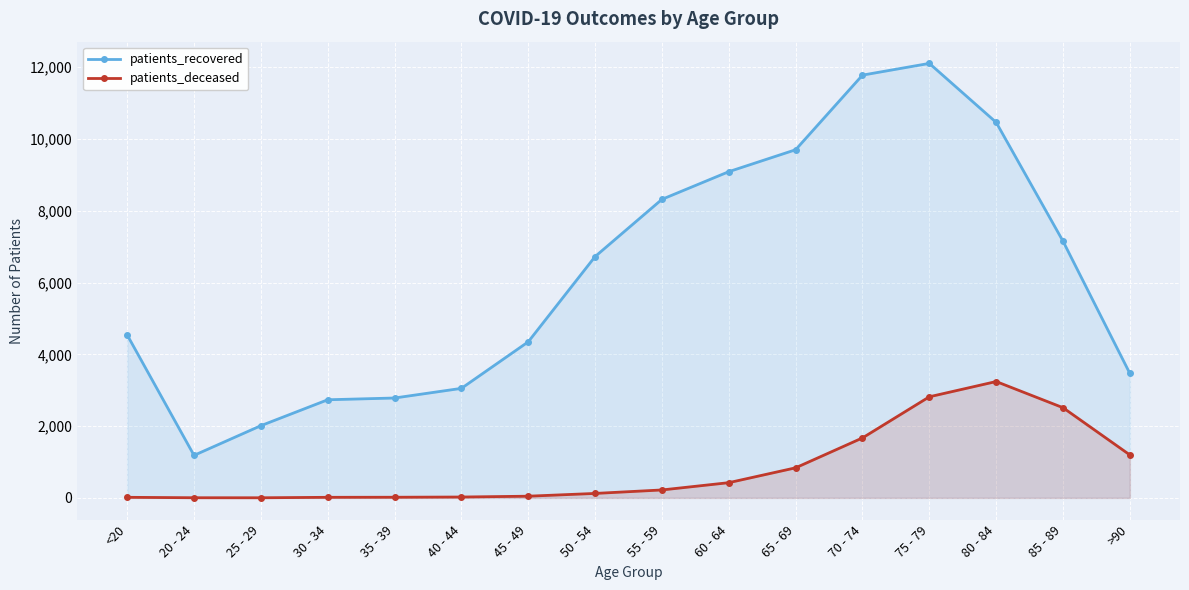

Reading left to right, extract all data points from this chart.

patients_recovered: 4541	1185	2012	2734	2783	3052	4349	6724	8319	9090	9701	11780	12107	10463	7152	3467
patients_deceased: 16	4	3	16	18	24	47	124	221	424	838	1671	2817	3242	2513	1197